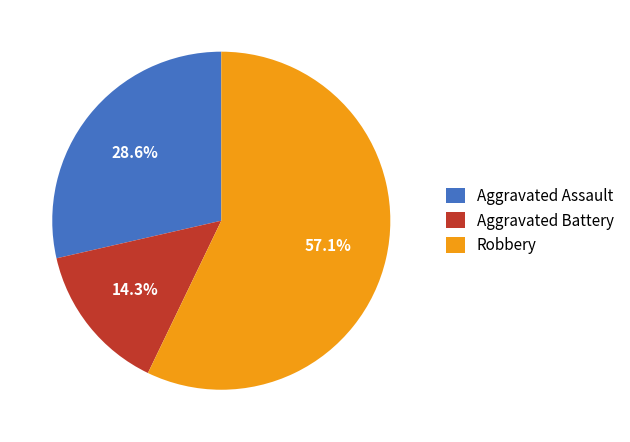

Is it true that Aggravated Assault is 40% of the pie?

False